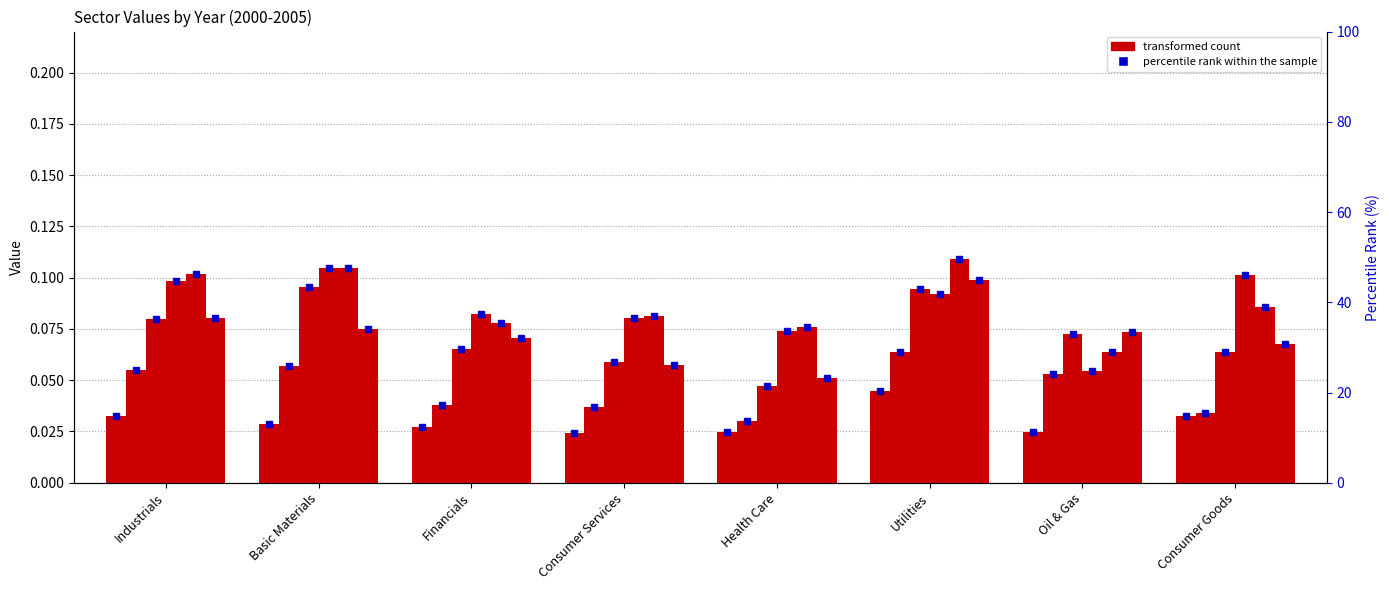

What is the label of the 5th bar from the right?

Consumer Services